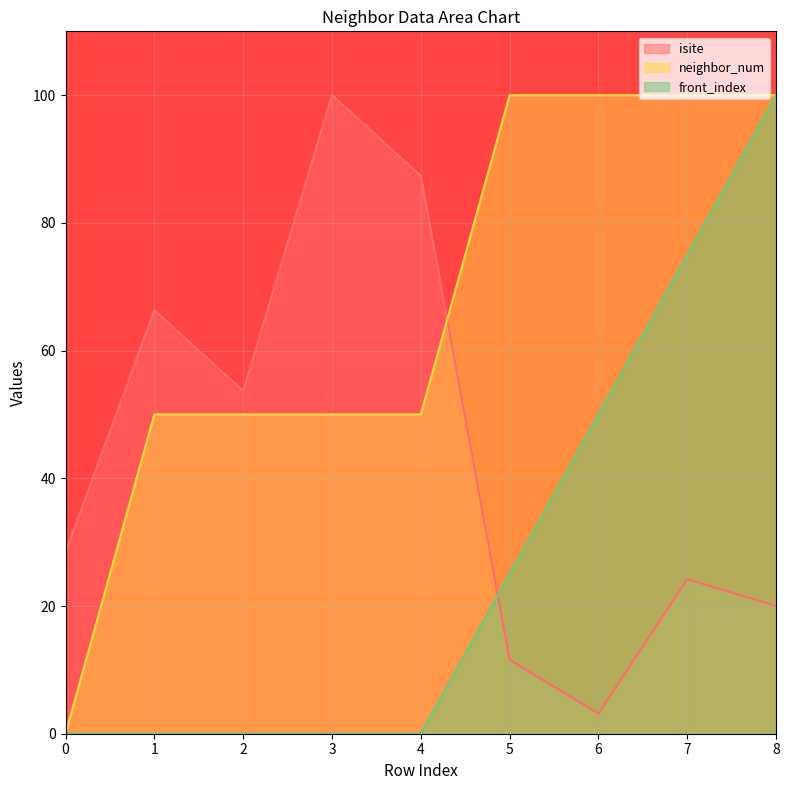

Reading right to left, list all the values displayed in this chart.

isite: 8=20.0	7=24.2	6=3.2	5=11.6	4=87.4	3=100.0	2=53.7	1=66.3	0=28.4
neighbor_num: 8=100.0	7=100.0	6=100.0	5=100.0	4=50.0	3=50.0	2=50.0	1=50.0	0=0.0
front_index: 8=100.0	7=75.0	6=50.0	5=25.0	4=0.0	3=0.0	2=0.0	1=0.0	0=0.0